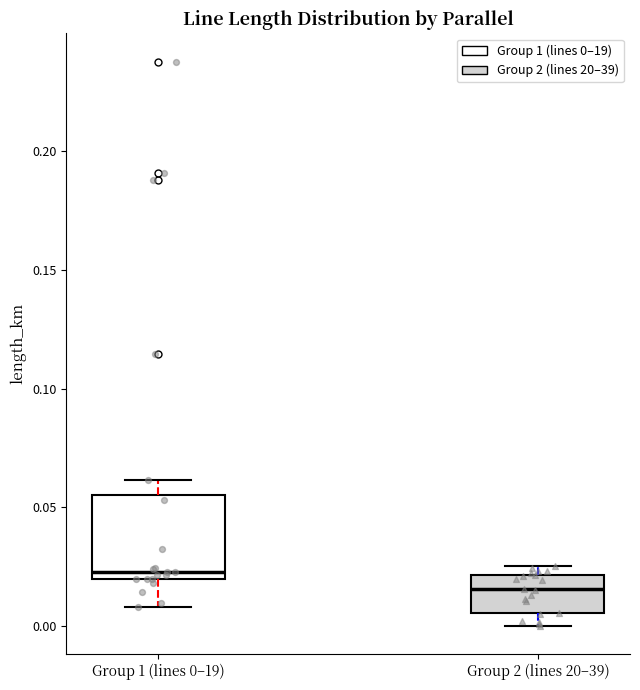

Reading left to right, transcribe this box plot: for each box, give where its median line is, the range the box spans, and where its two whiskers end, as read against the y-axis. The values are not printed on the chart, so give them approximately, as read against the axis.

Group 1 (lines 0–19): median 0.025, box 0.020 to 0.055, whiskers 0.010 to 0.060
Group 2 (lines 20–39): median 0.015, box 0.005 to 0.020, whiskers 0.000 to 0.025